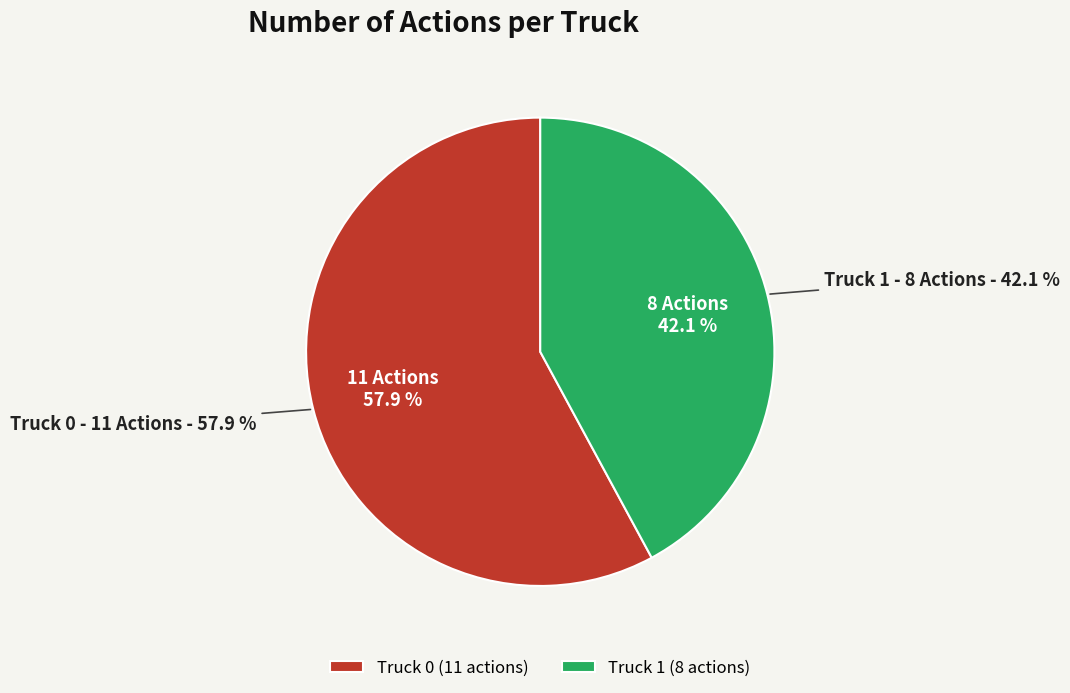

To the nearest percent, what is the average slice percentage?

50%